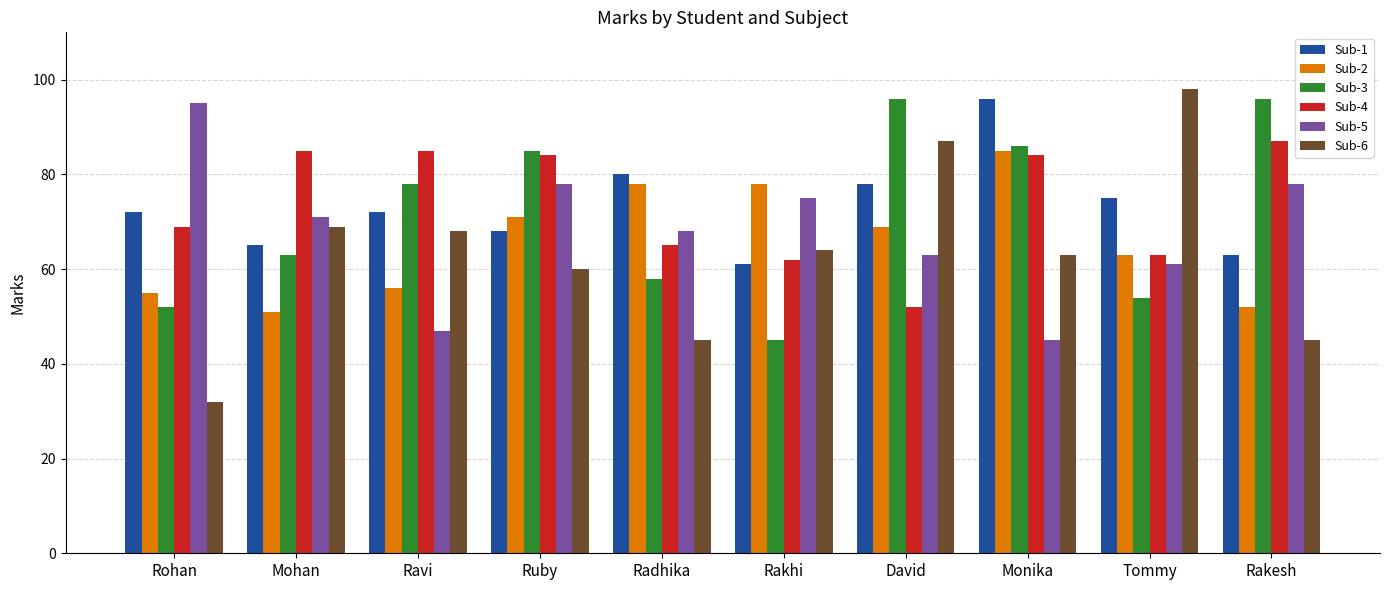

Is it true that Sub-6 equals 32 at Rohan?

True